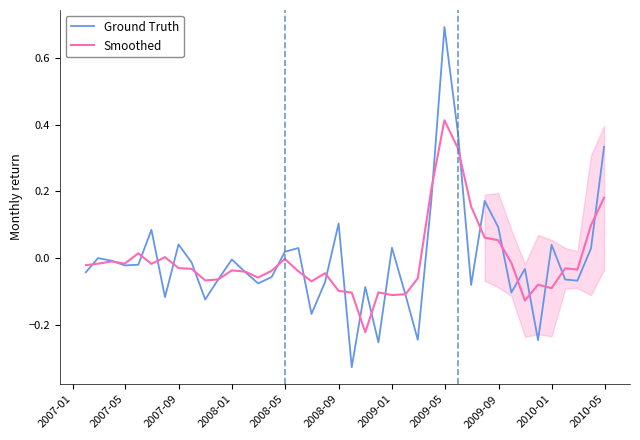

Which series has the largest total across all categories?

Ground Truth